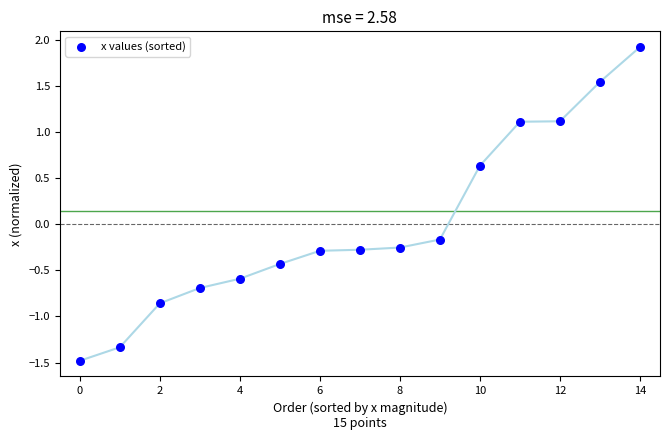

What is the range of Y values (max minus min)?

3.4